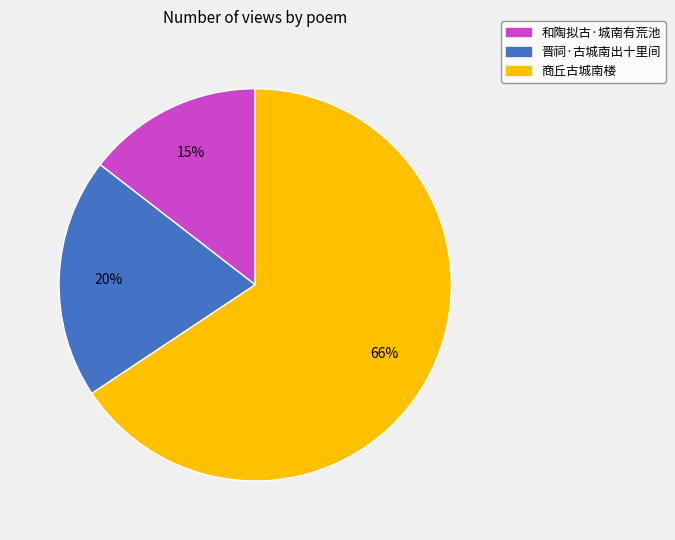

Is there any slice that represents more than half of the pie?

Yes